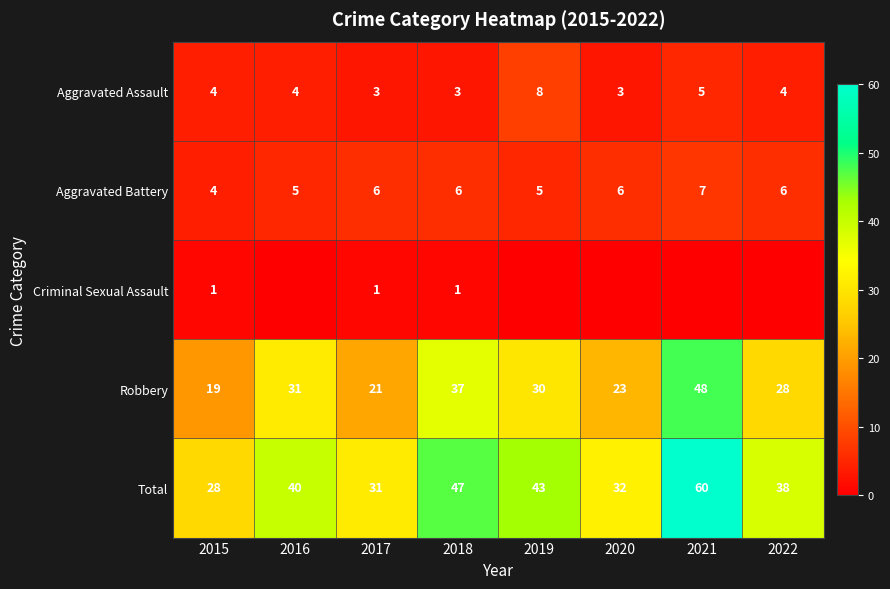

What value does the Total series have at 2018?

47